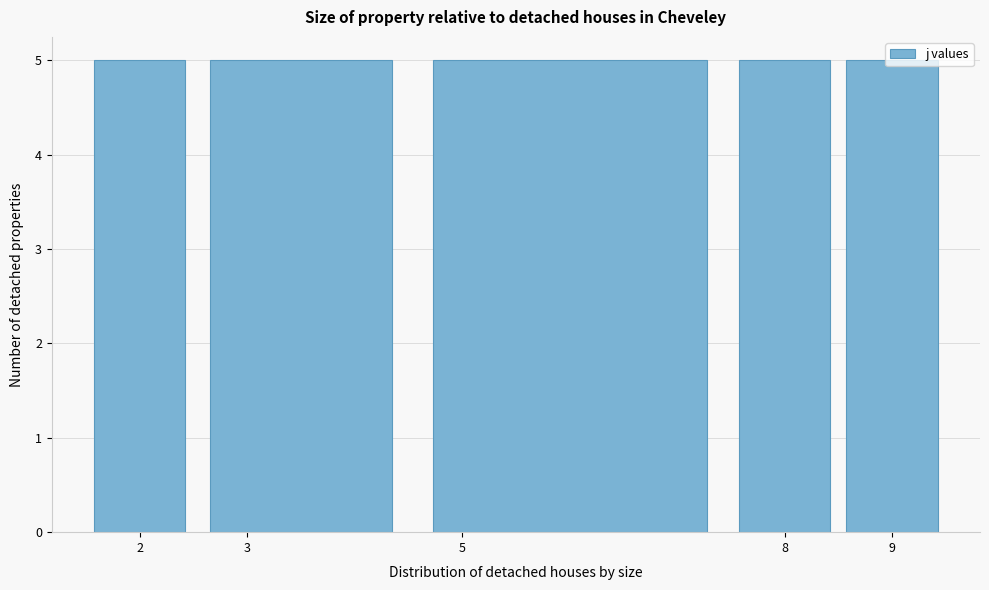

What is the height of the bar covering 4.5 to 7.5 on the x-axis? The values are not printed on the chart, so give them approximately, as read against the axis.

5